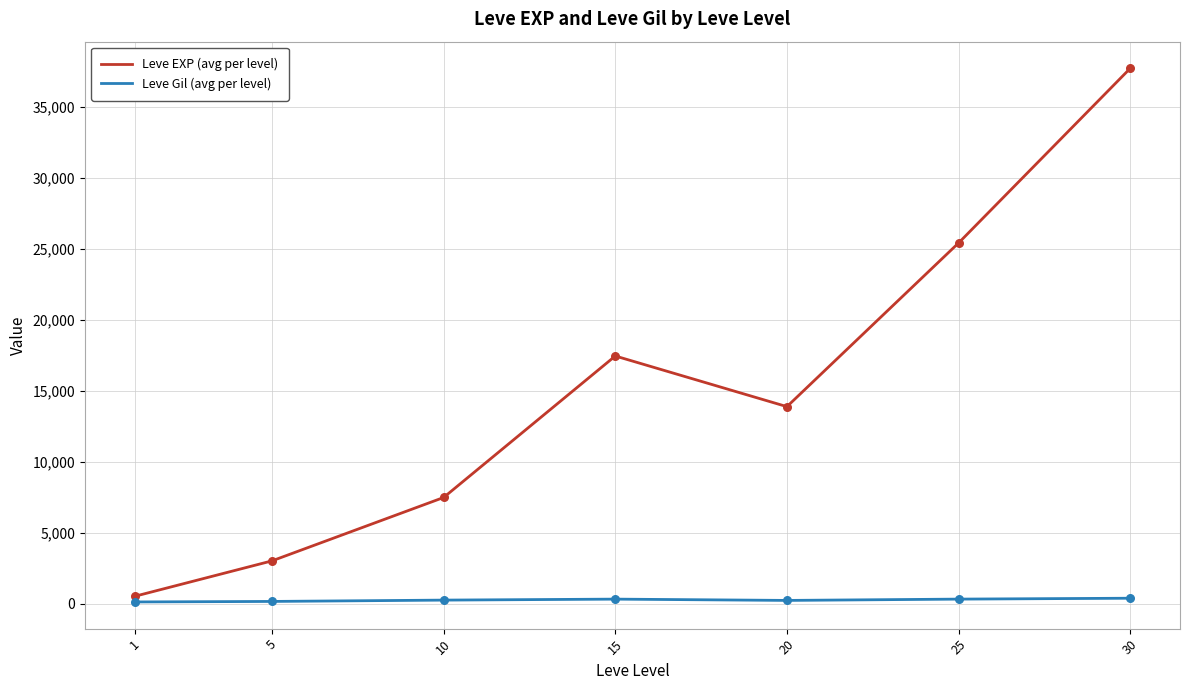

Which series has the largest total across all categories?

Leve EXP (avg per level)